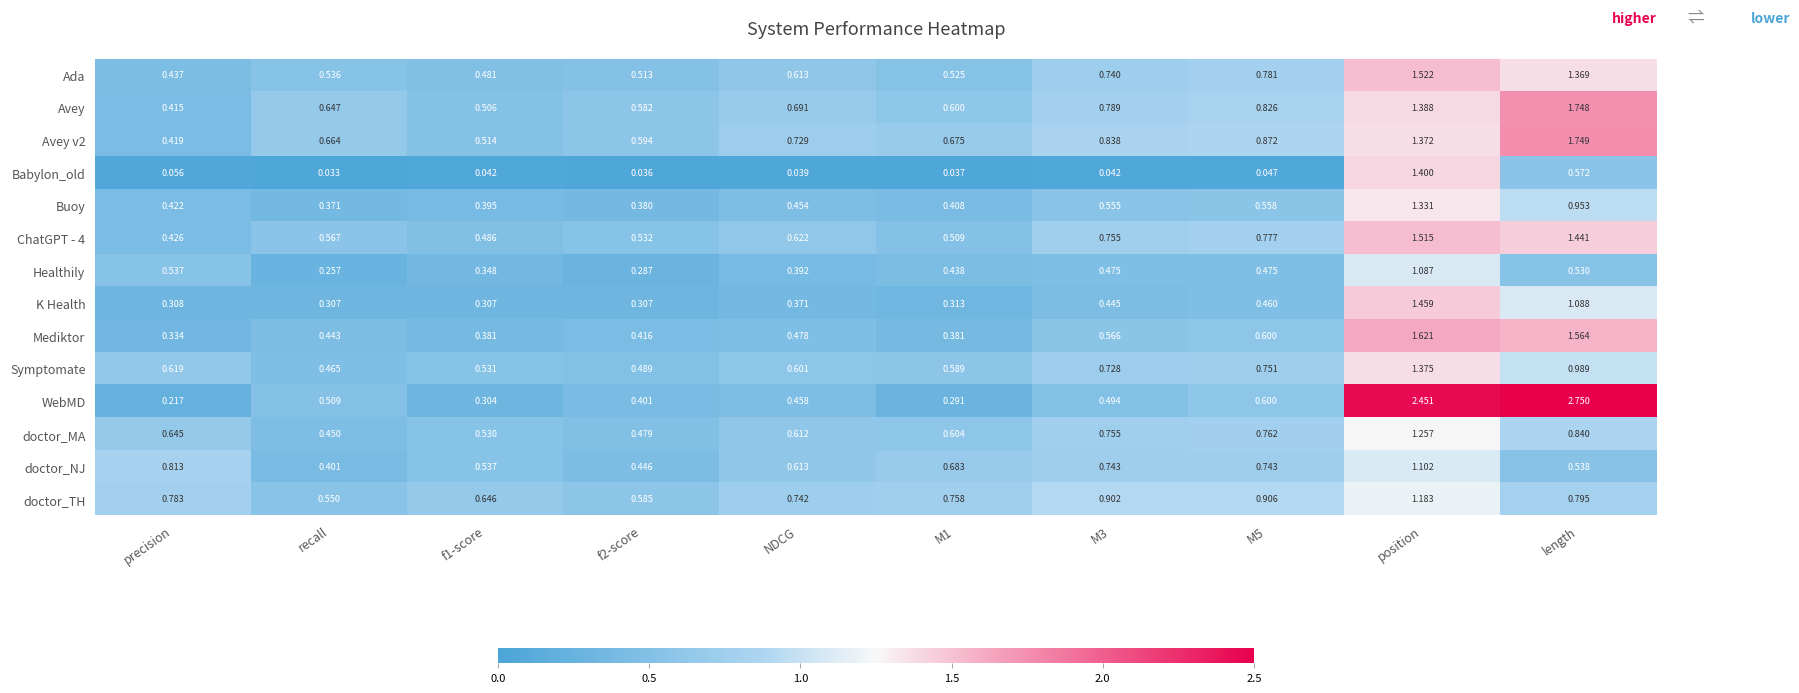

At which category does the chart reach its minimum across all series?

recall